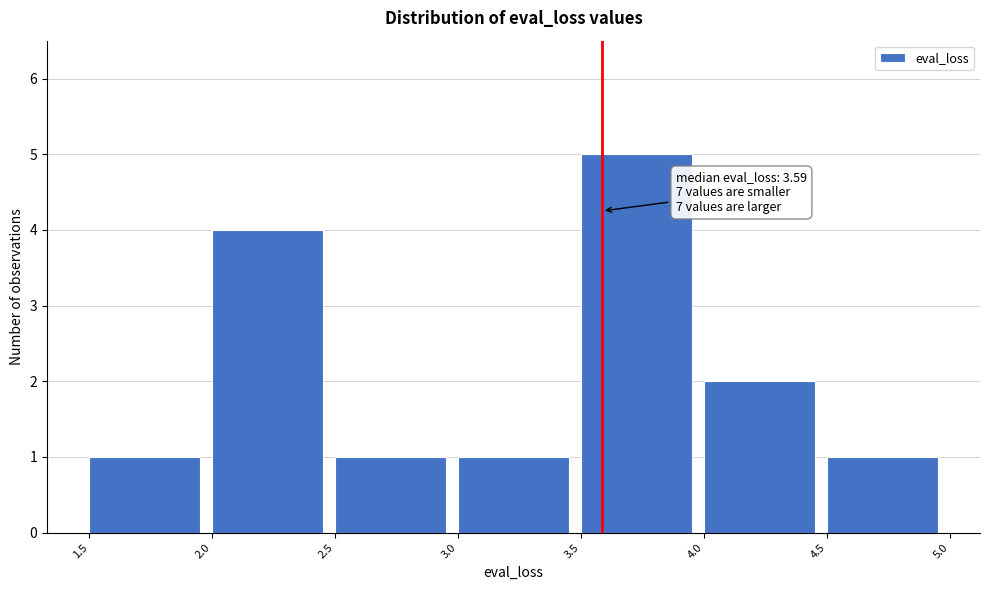

Over which range of the x-axis is the bar tallest?

3.5 to 4.0